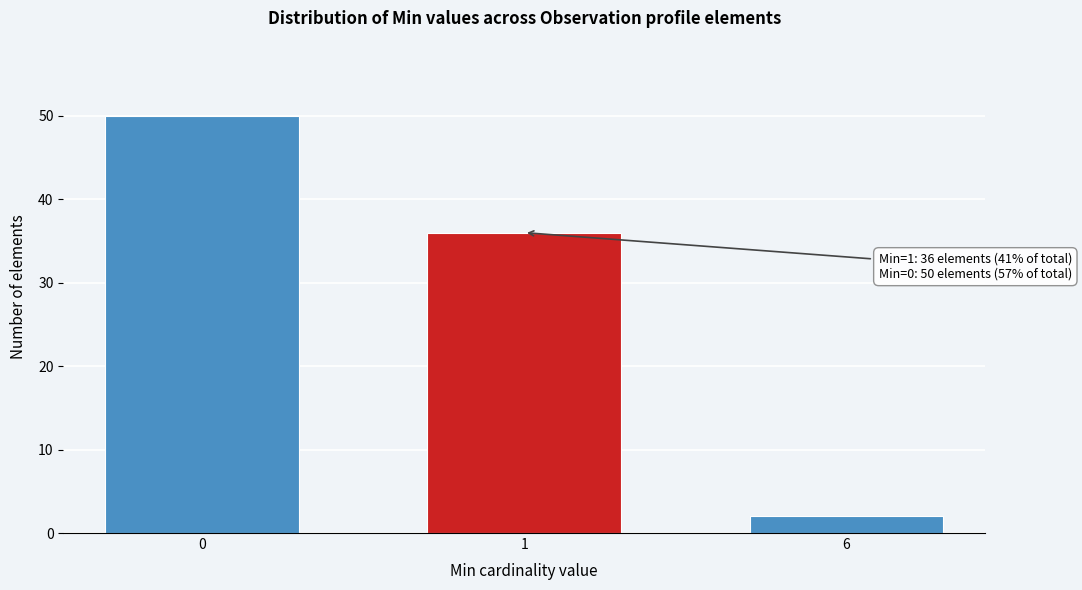

Reading left to right, transcribe all the data shown in this chart.

50	36	2